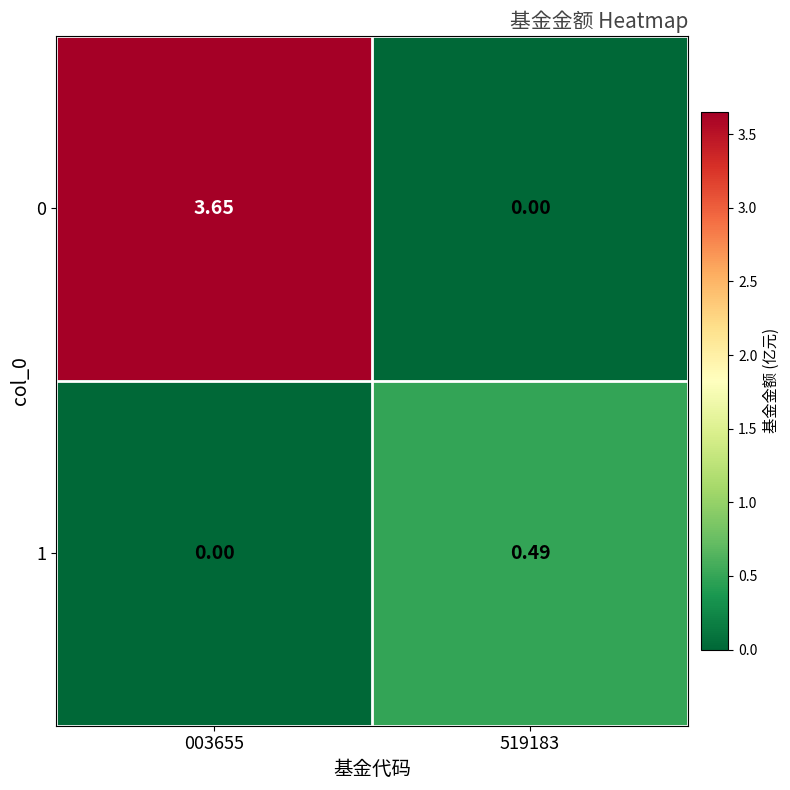

How many positive values does the 1 series have?

1